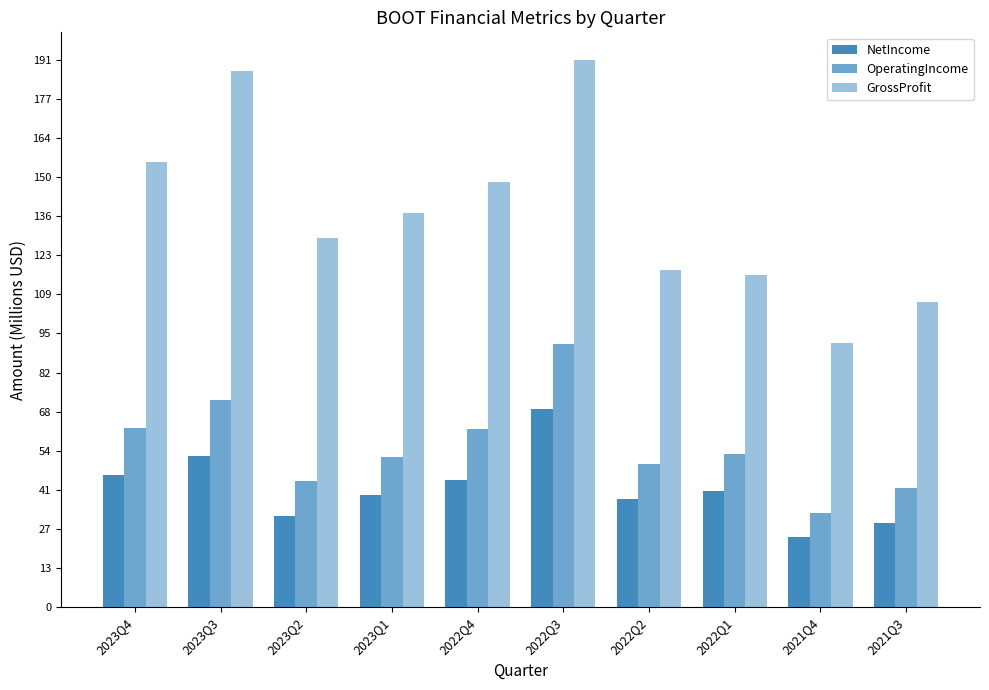

What is the value of the NetIncome bar at the 9th from the left?

24552000